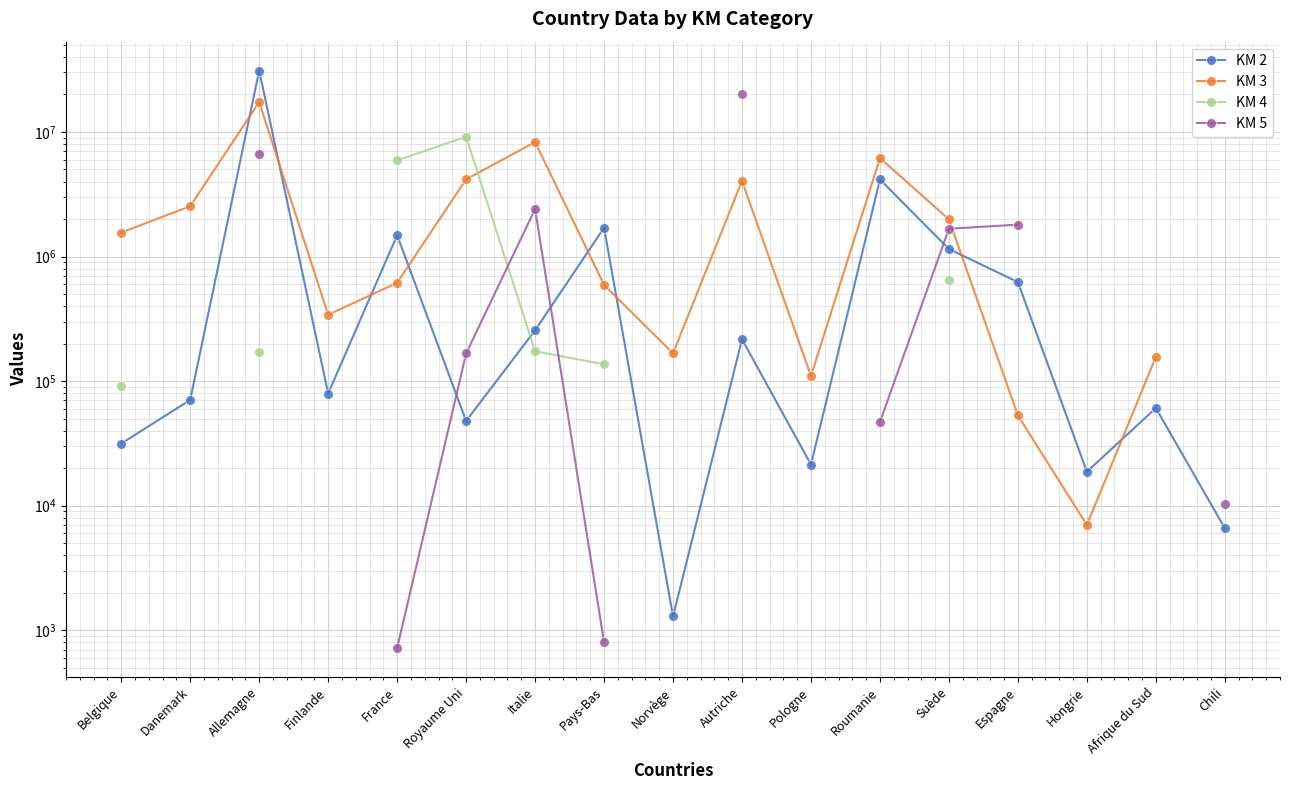

What is the maximum value for KM 4?

9147269.0